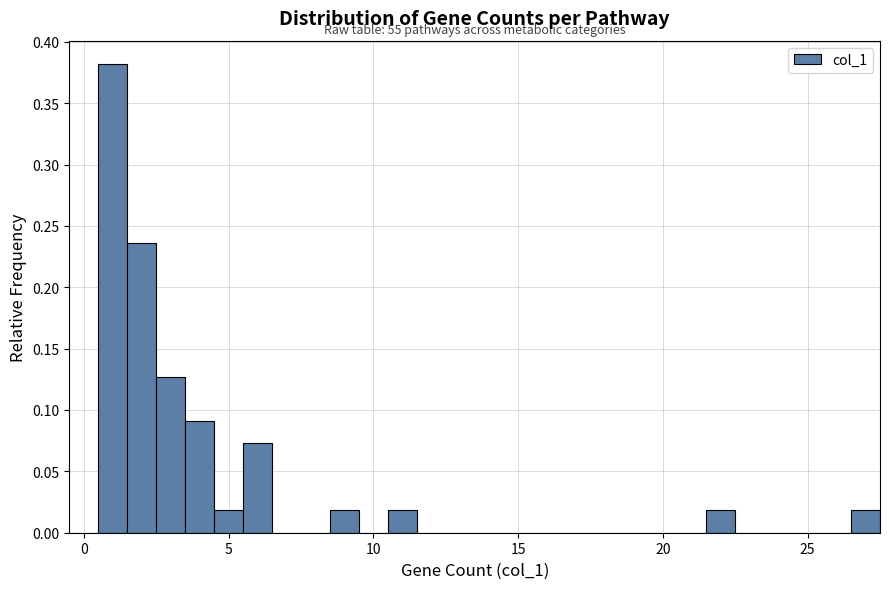

Around what value on the x-axis is the tallest bar? Give the approximate position of its centre, as read against the axis.

1.0